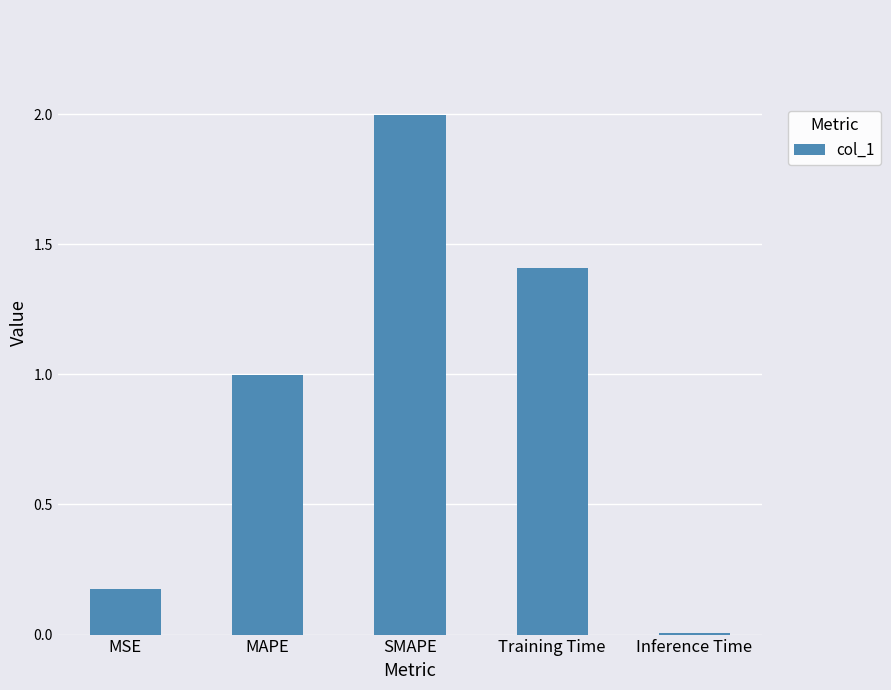

What is the difference between the values at MAPE and Training Time?

0.4